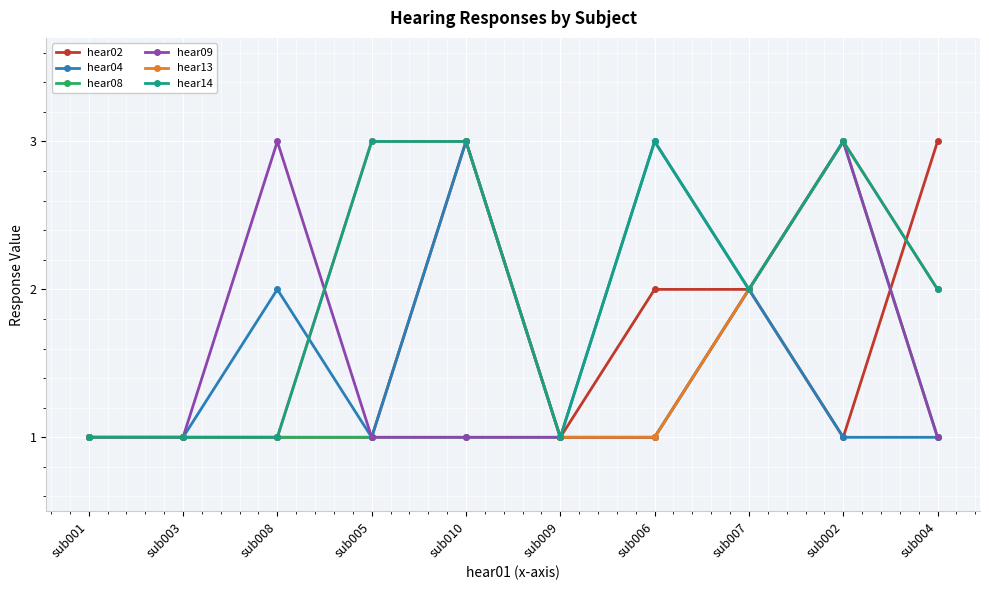

True or false: hear04 has a value of 3 at sub010.

True